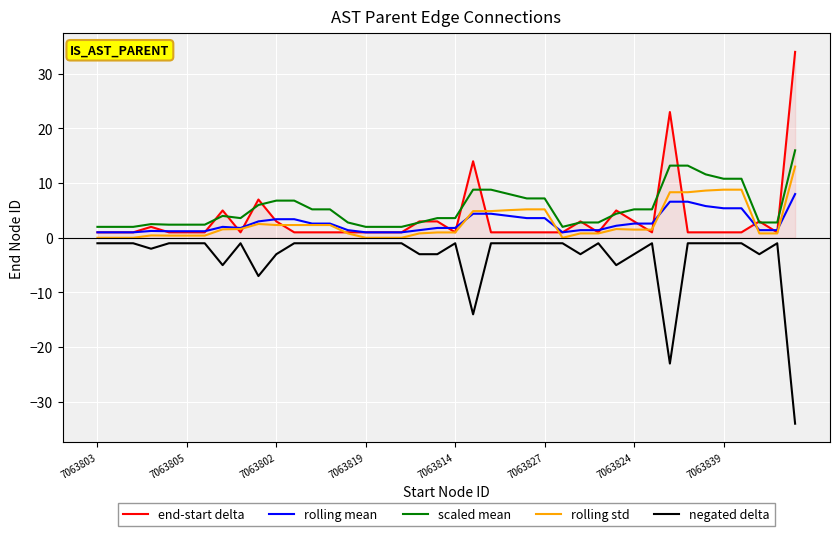

True or false: scaled mean and negated delta cross at least once.

False